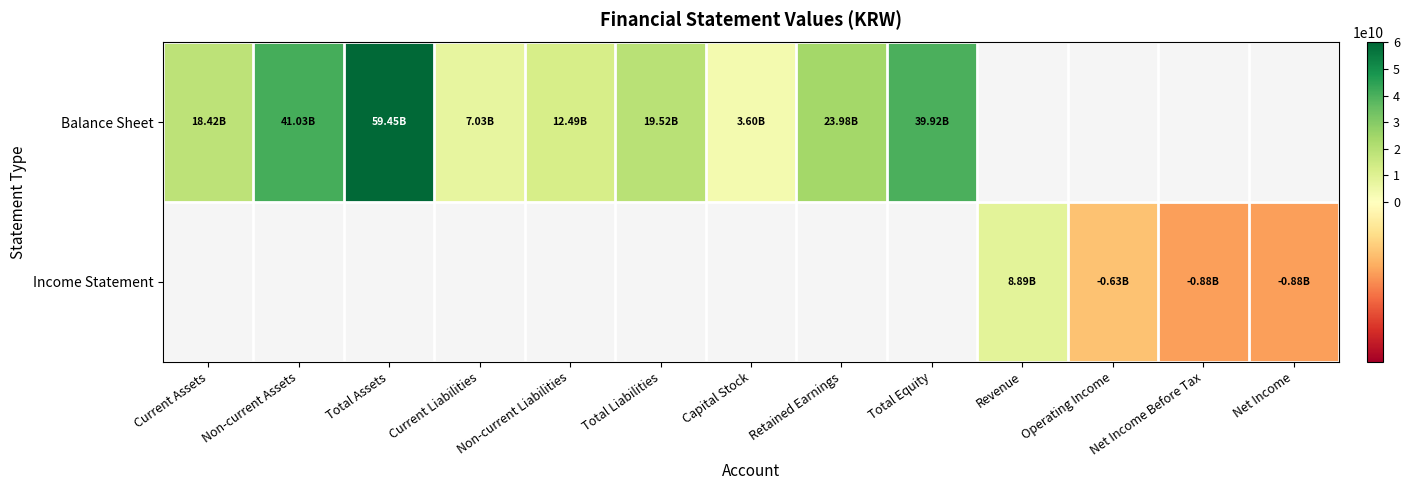

Rank the categories by Balance Sheet value from lowest to highest.

Capital Stock, Current Liabilities, Non-current Liabilities, Current Assets, Total Liabilities, Retained Earnings, Total Equity, Non-current Assets, Total Assets, Revenue, Operating Income, Net Income Before Tax, Net Income